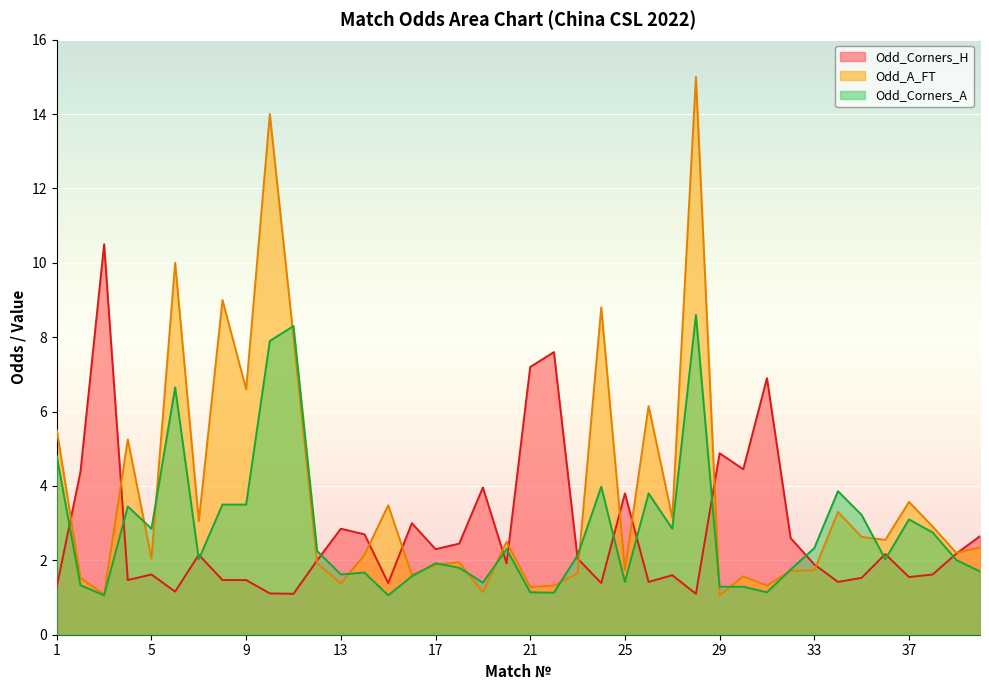

What is the value of the Odd_Corners_A point at the 30th from the left?

1.3